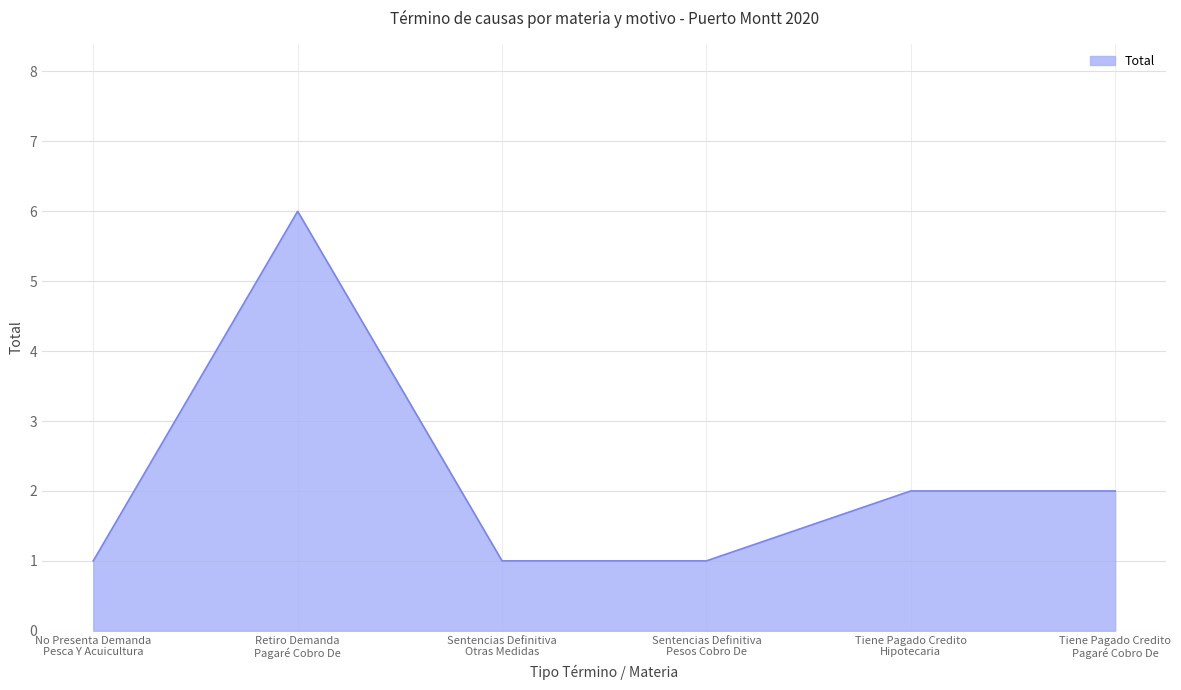

What is the difference between the maximum and second lowest values?

5